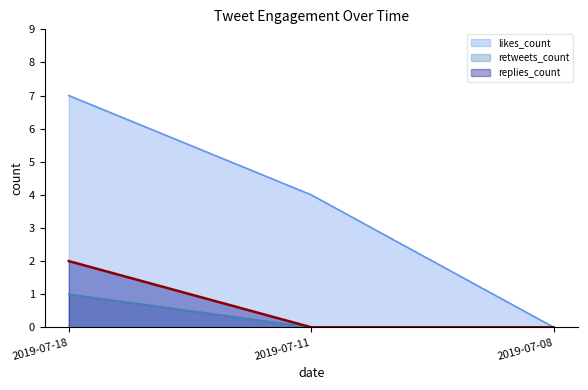

What are all the series names shown in the legend?

likes_count, retweets_count, replies_count